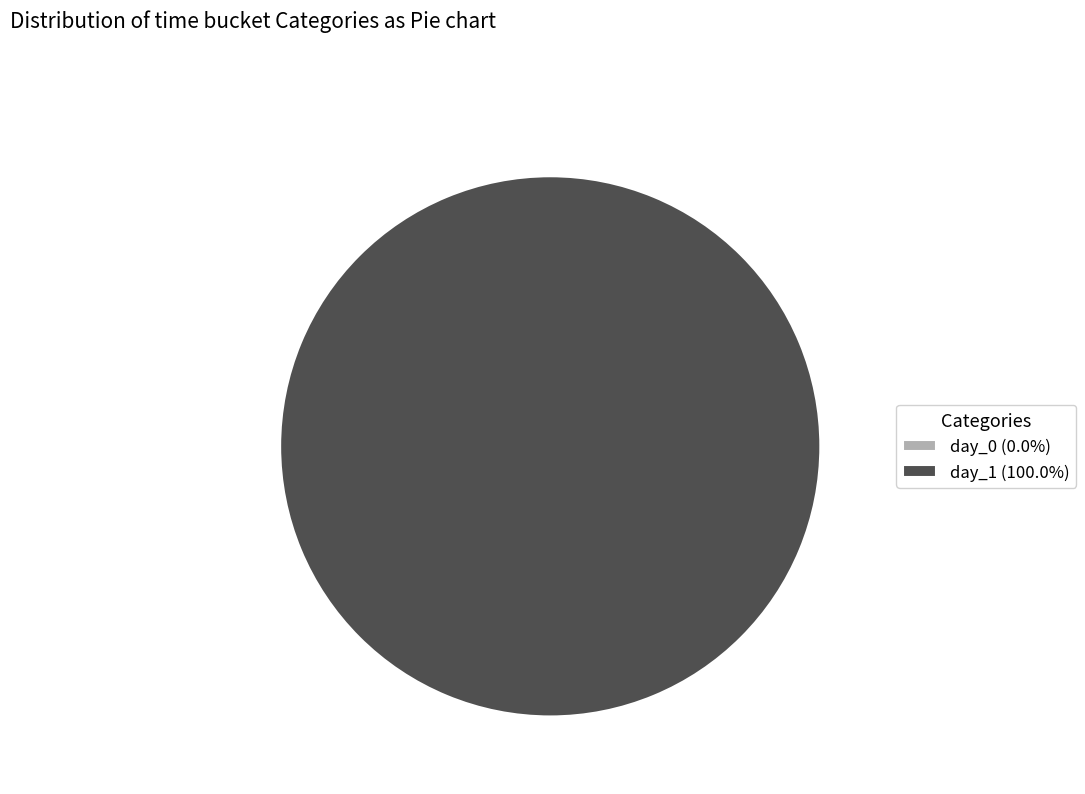

True or false: day_1 accounts for 100% of the total.

True